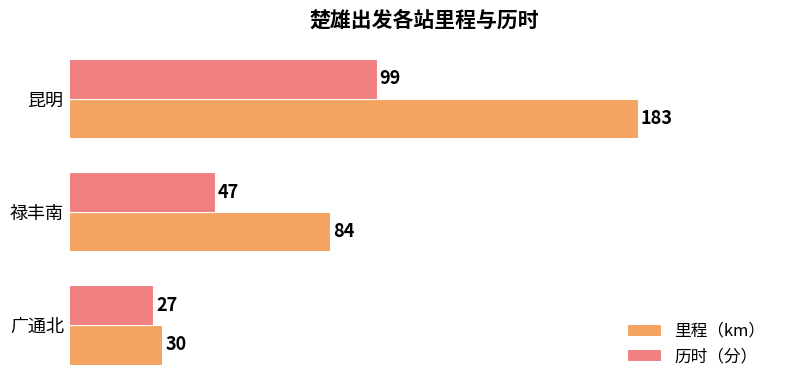

At which category is the sum across all series the highest?

昆明